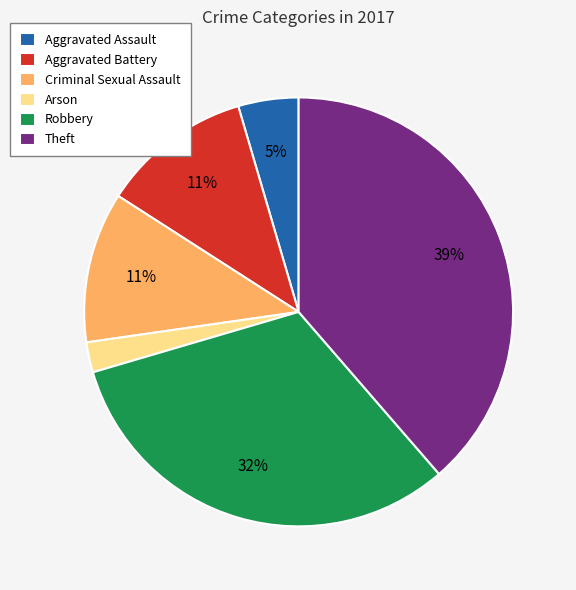

What is the largest slice in the pie chart?

Theft